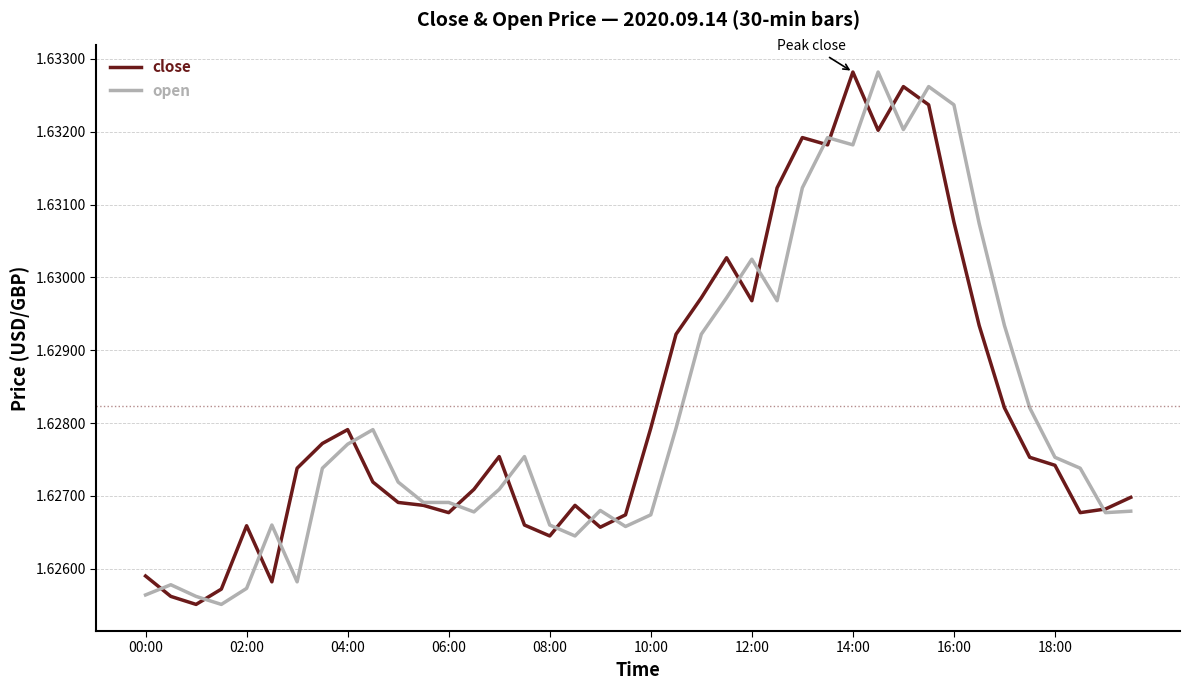

What are all the series names shown in the legend?

close, open